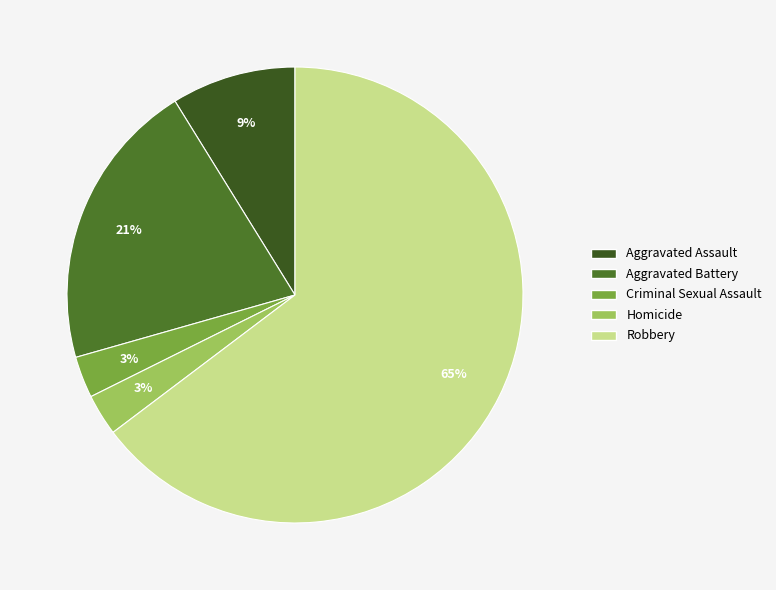

Rank the categories by value from highest to lowest.

Robbery, Aggravated Battery, Aggravated Assault, Criminal Sexual Assault, Homicide